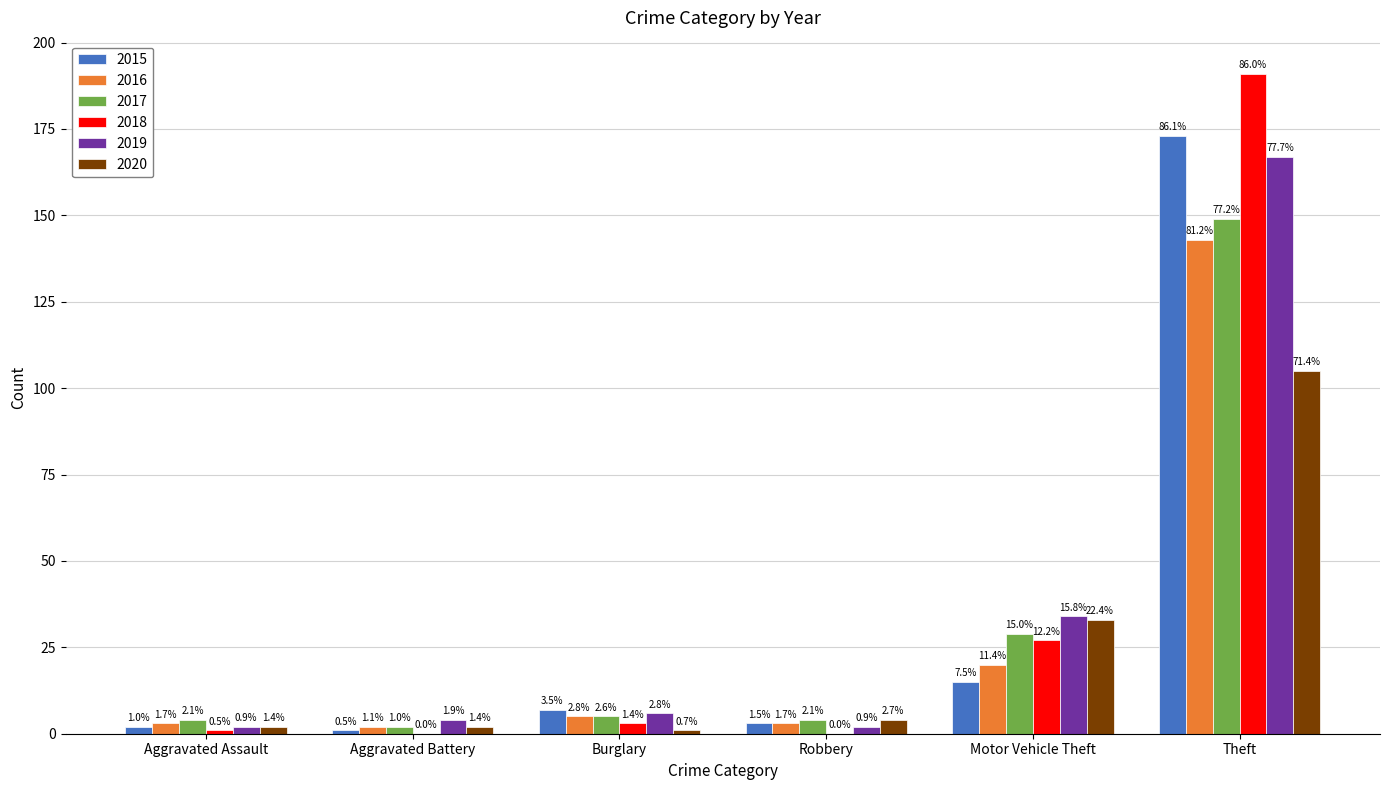

At which category is the sum across all series the highest?

Theft